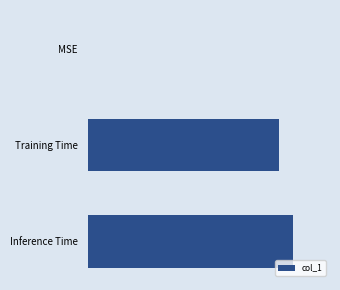

What is the average value?

0.5